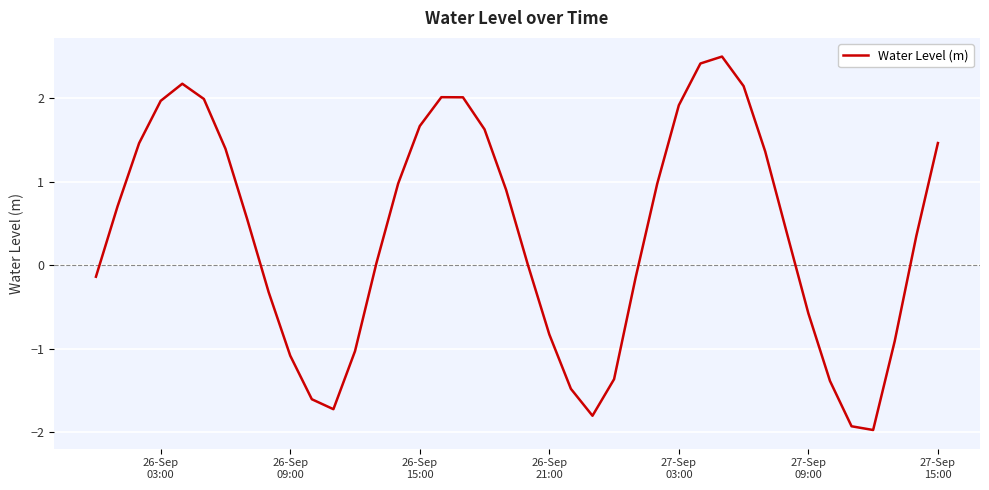

What is the difference between the maximum and minimum values?

4.5